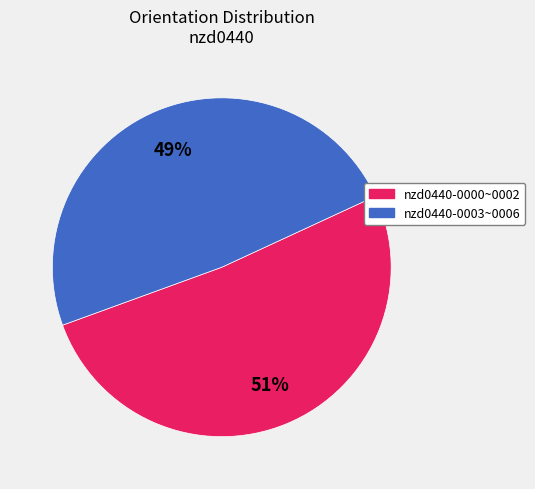

Is there any slice that represents more than half of the pie?

Yes